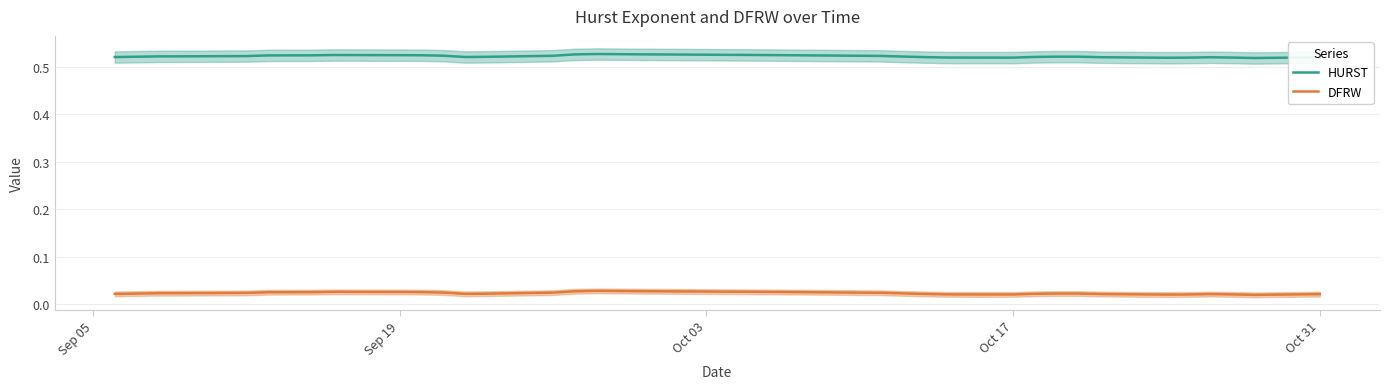

Reading left to right, what are all the values shown in this chart?

HURST: 0.5	0.5	0.5	0.5	0.5	0.5	0.5	0.5	0.5	0.5	0.5	0.5	0.5	0.5	0.5	0.5	0.5	0.5	0.5	0.5	0.5	0.5	0.5	0.5	0.5	0.5	0.5	0.5	0.5	0.5	0.5	0.5	0.5	0.5	0.5	0.5	0.5	0.5	0.5	0.5
DFRW: 0.0	0.0	0.0	0.0	0.0	0.0	0.0	0.0	0.0	0.0	0.0	0.0	0.0	0.0	0.0	0.0	0.0	0.0	0.0	0.0	0.0	0.0	0.0	0.0	0.0	0.0	0.0	0.0	0.0	0.0	0.0	0.0	0.0	0.0	0.0	0.0	0.0	0.0	0.0	0.0